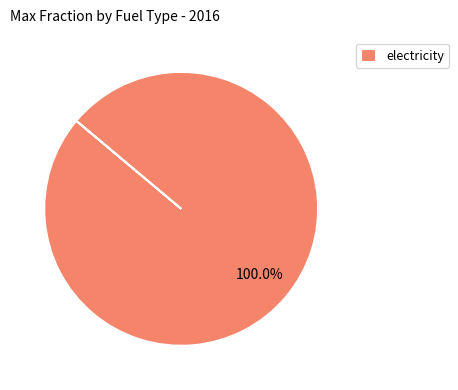

Is there any slice that represents more than half of the pie?

Yes